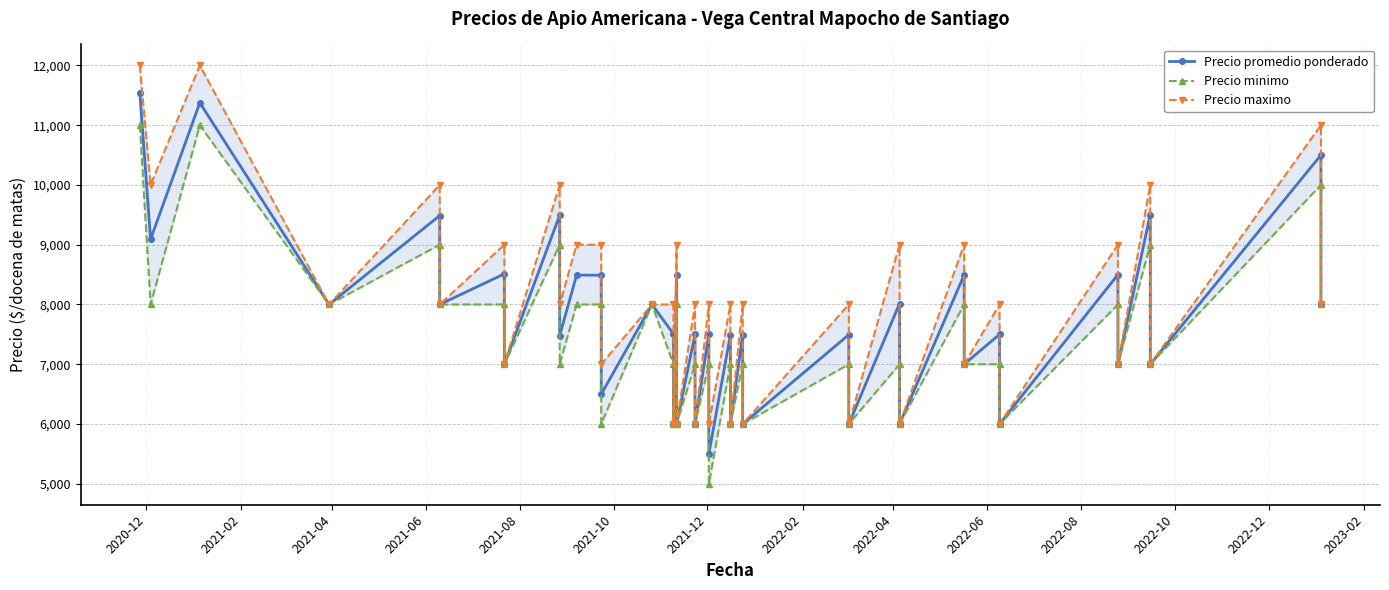

True or false: Precio maximo and Precio promedio ponderado intersect in this chart.

False